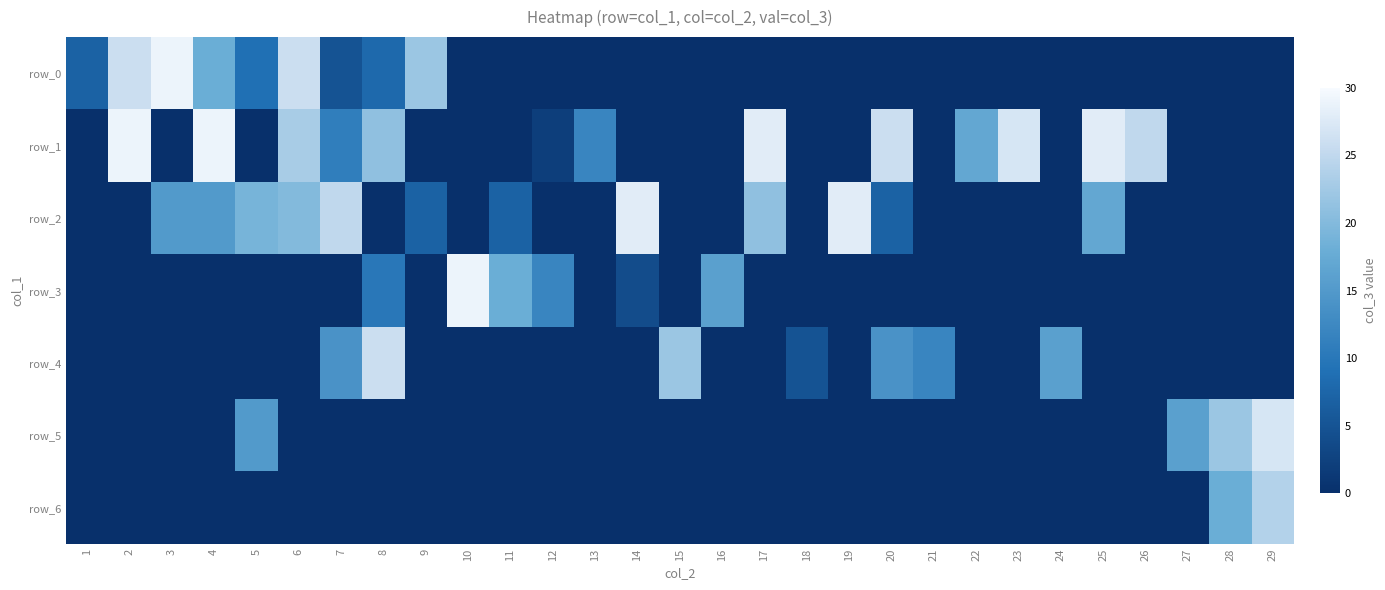

True or false: row_0 has a value of 0 at 29.

True